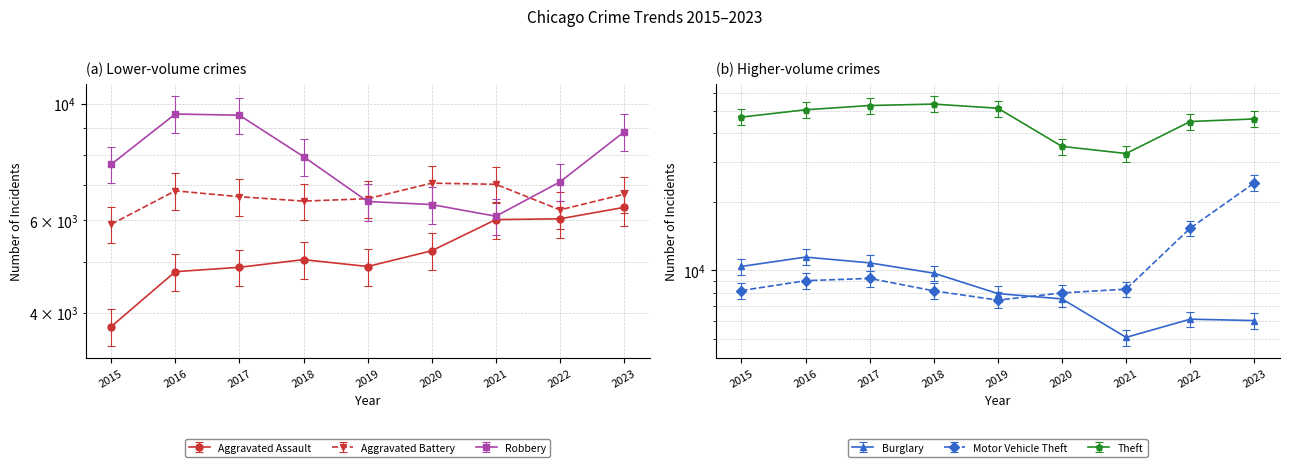

What is the difference between the highest and lowest values at 2017?

48070.0